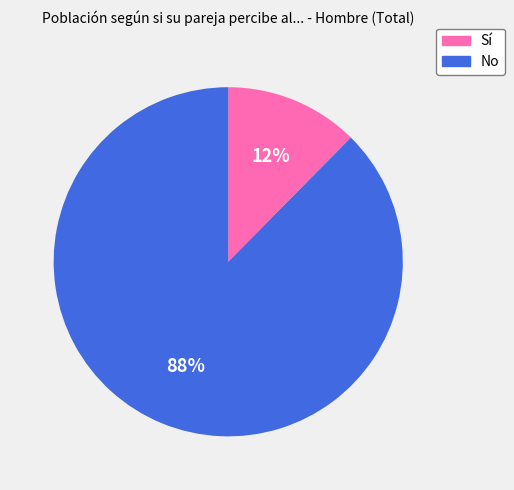

To the nearest percent, what is the combined percentage of Sí and No?

100%